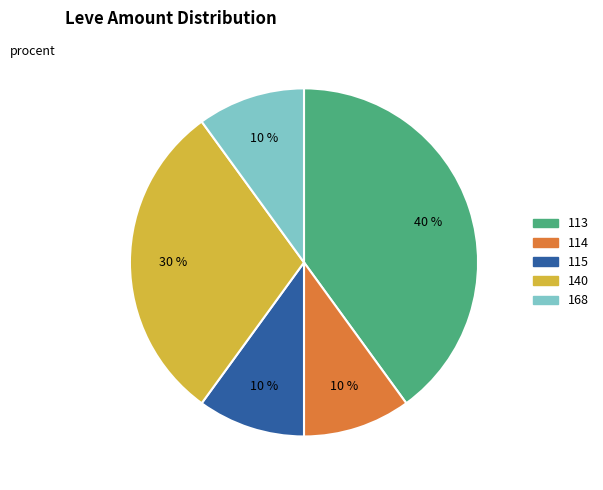

To the nearest percent, what is the difference between the largest and smallest slice percentages?

30%